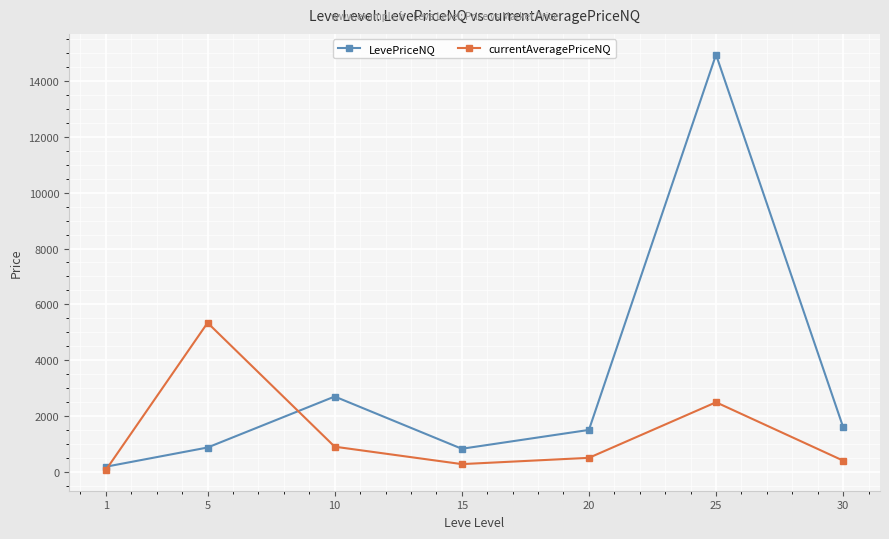

True or false: currentAveragePriceNQ and LevePriceNQ intersect in this chart.

True